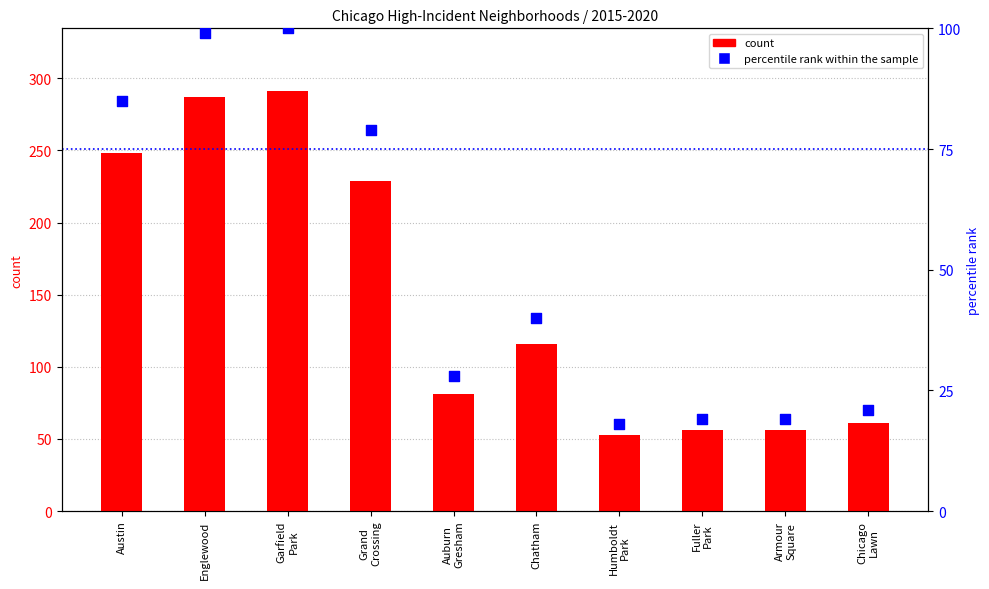

At how many categories does at least one series exceed 141?

4